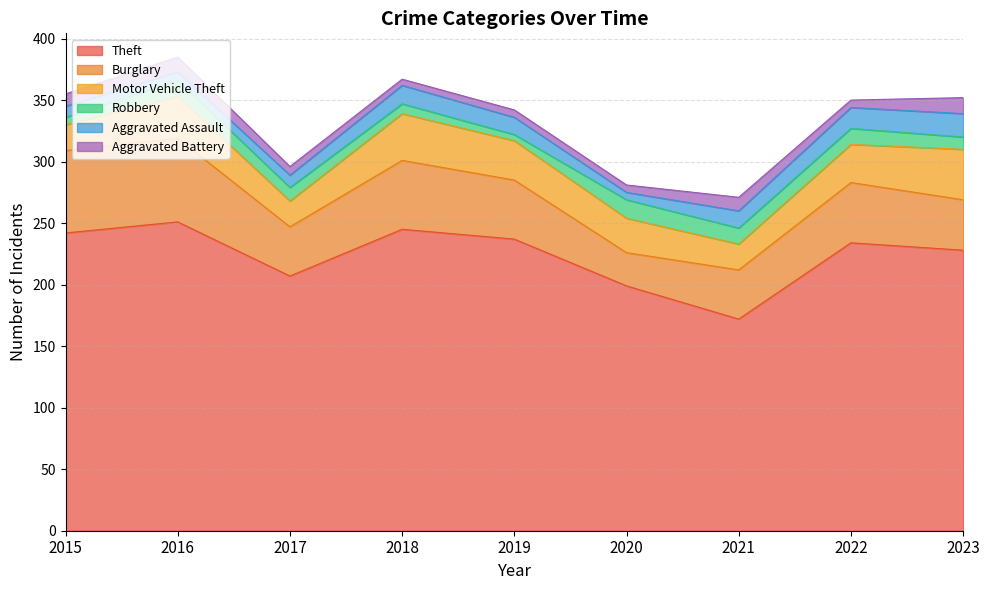

Which has a higher value, 2017 or 2018?

2018